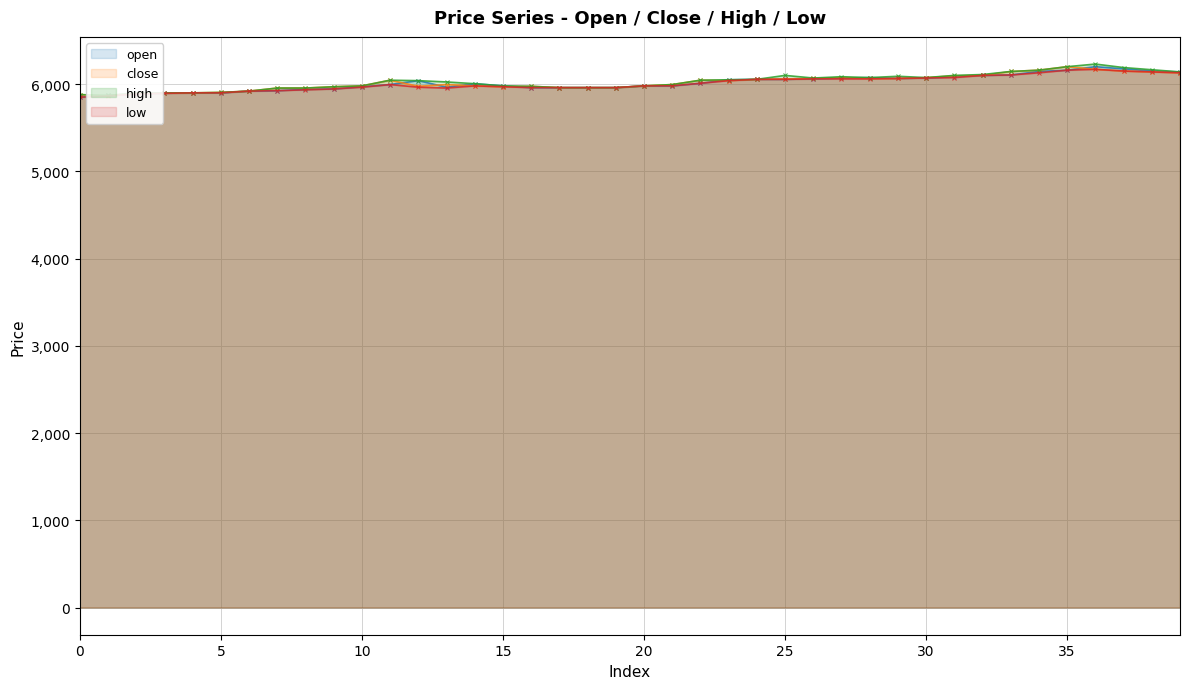

Which series has the largest total across all categories?

high